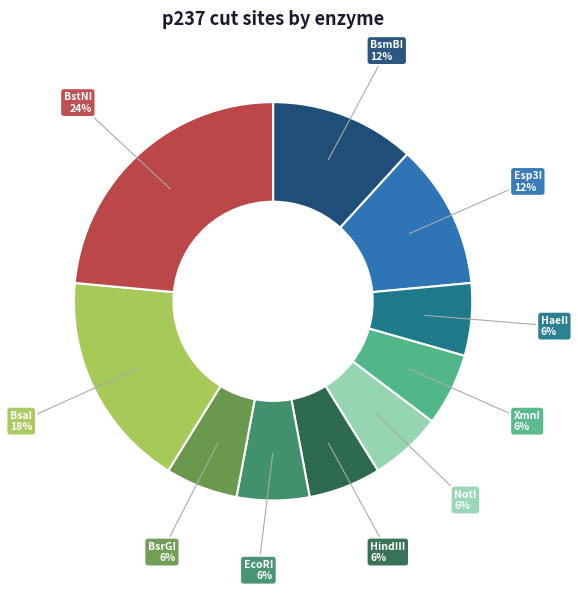

To the nearest percent, what is the average slice percentage?

10%